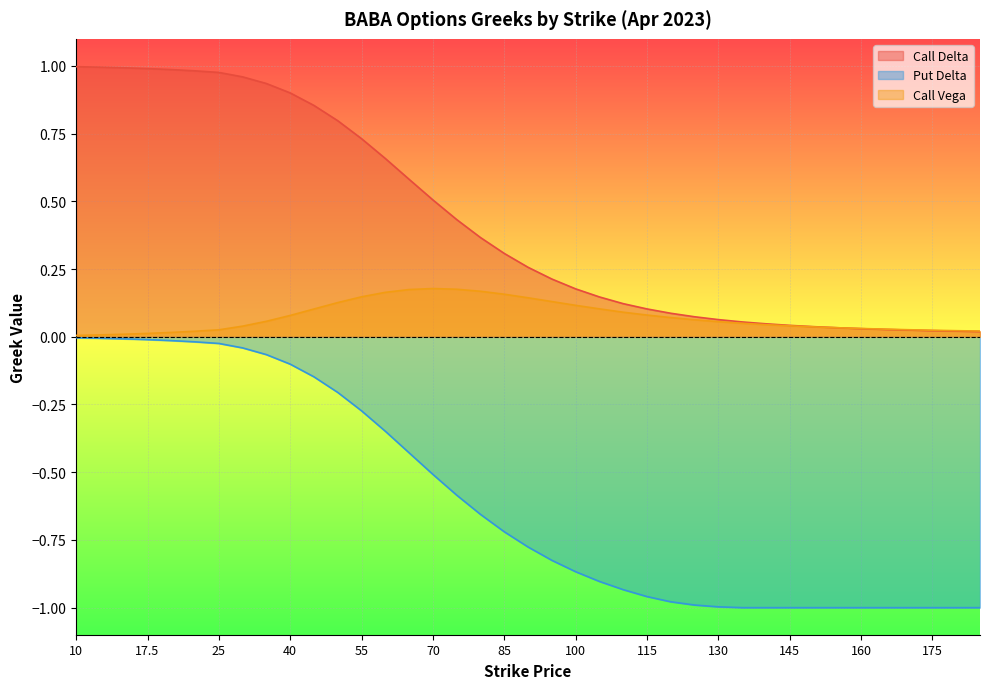

Reading left to right, extract all data points from this chart.

Call Delta: 10=1.0	12.5=1.0	15=1.0	17.5=1.0	20=1.0	22.5=1.0	25=1.0	30=1.0	35=0.9	40=0.9	45=0.9	50=0.8	55=0.7	60=0.7	65=0.6	70=0.5	75=0.4	80=0.4	85=0.3	90=0.3	95=0.2	100=0.2	105=0.1	110=0.1	115=0.1	120=0.1	125=0.1	130=0.1	135=0.1	140=0.0	145=0.0	150=0.0	155=0.0	160=0.0	165=0.0	170=0.0	175=0.0	180=0.0	185=0.0
Put Delta: 10=-0.0	12.5=-0.0	15=-0.0	17.5=-0.0	20=-0.0	22.5=-0.0	25=-0.0	30=-0.0	35=-0.1	40=-0.1	45=-0.1	50=-0.2	55=-0.3	60=-0.3	65=-0.4	70=-0.5	75=-0.6	80=-0.7	85=-0.7	90=-0.8	95=-0.8	100=-0.9	105=-0.9	110=-0.9	115=-1.0	120=-1.0	125=-1.0	130=-1.0	135=-1.0	140=-1.0	145=-1.0	150=-1.0	155=-1.0	160=-1.0	165=-1.0	170=-1.0	175=-1.0	180=-1.0	185=-1.0
Call Vega: 10=0.0	12.5=0.0	15=0.0	17.5=0.0	20=0.0	22.5=0.0	25=0.0	30=0.0	35=0.1	40=0.1	45=0.1	50=0.1	55=0.1	60=0.2	65=0.2	70=0.2	75=0.2	80=0.2	85=0.2	90=0.1	95=0.1	100=0.1	105=0.1	110=0.1	115=0.1	120=0.1	125=0.1	130=0.1	135=0.0	140=0.0	145=0.0	150=0.0	155=0.0	160=0.0	165=0.0	170=0.0	175=0.0	180=0.0	185=0.0